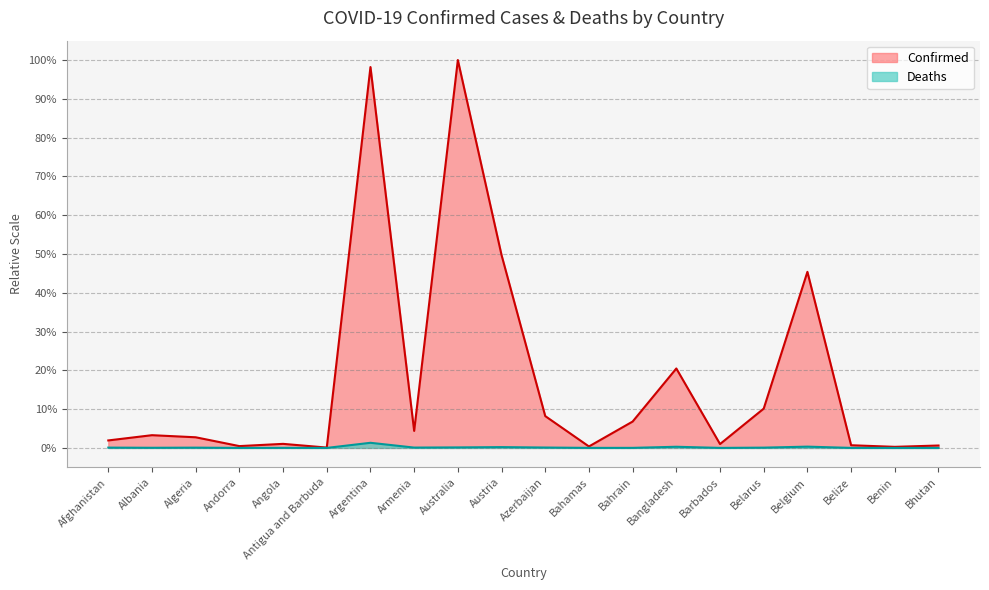

True or false: Deaths and Confirmed cross at least once.

False